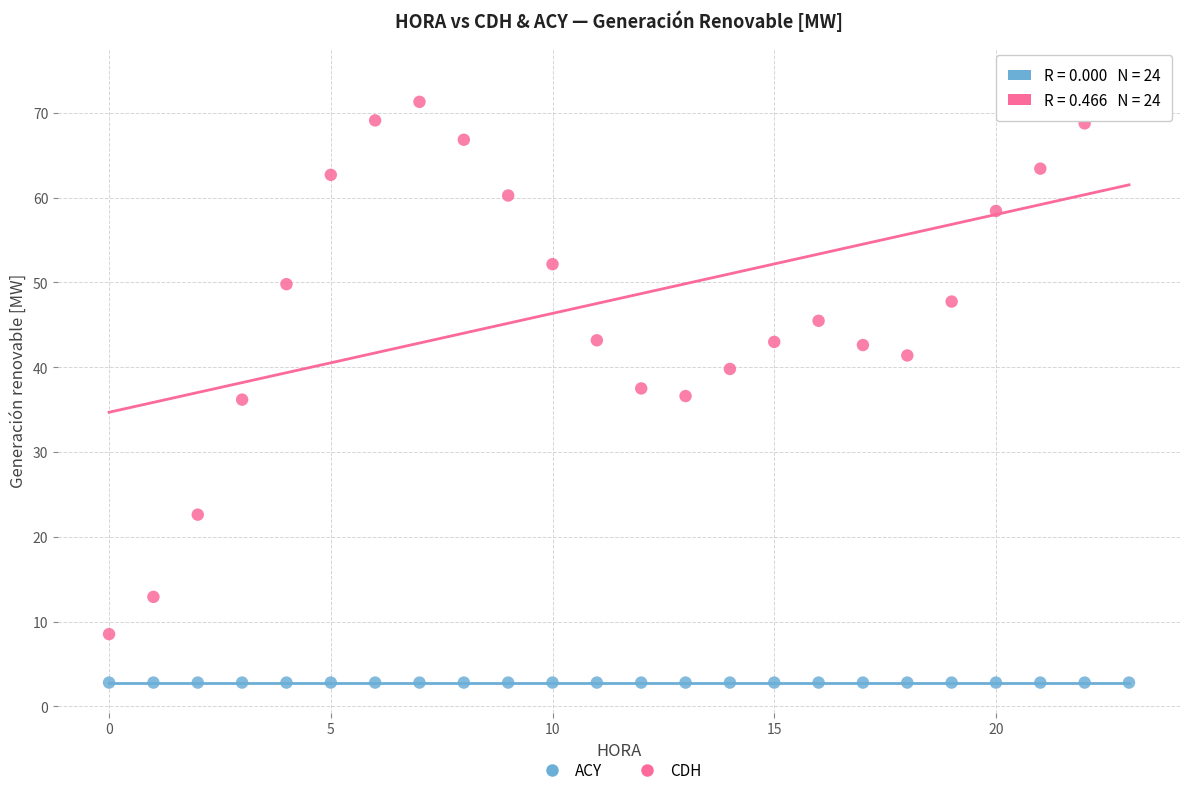

Which series contains the lowest Y value?

ACY